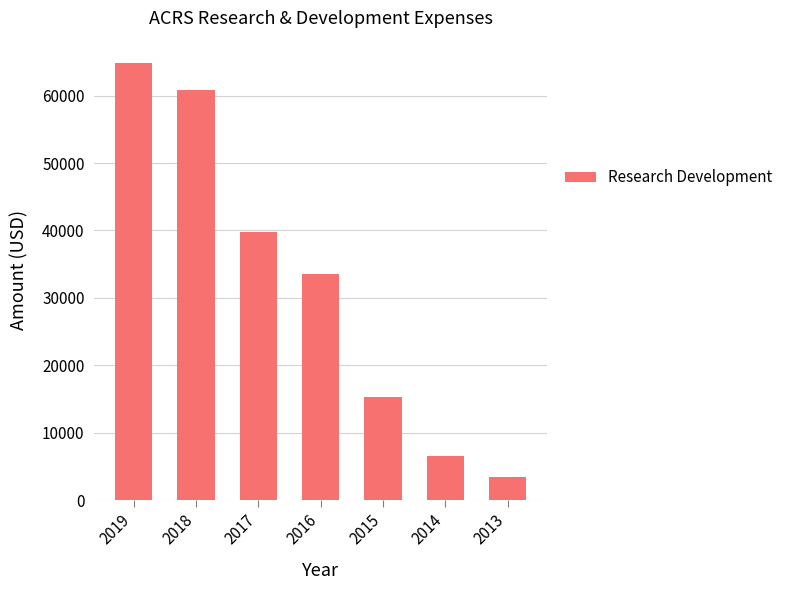

What is the value of the 7th bar from the left?

3500